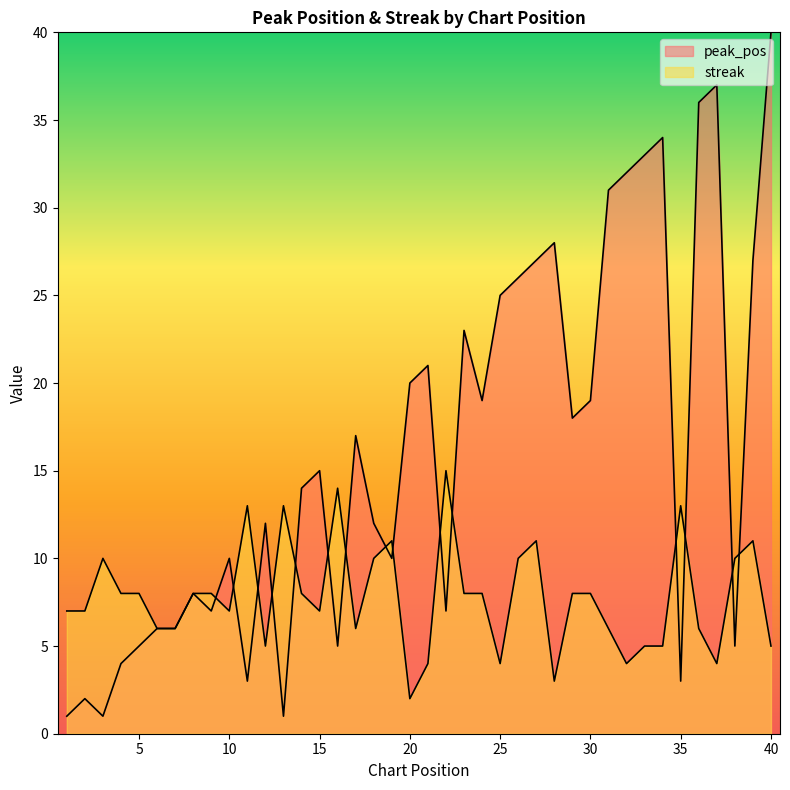

What is the total value across all series at 17?

23